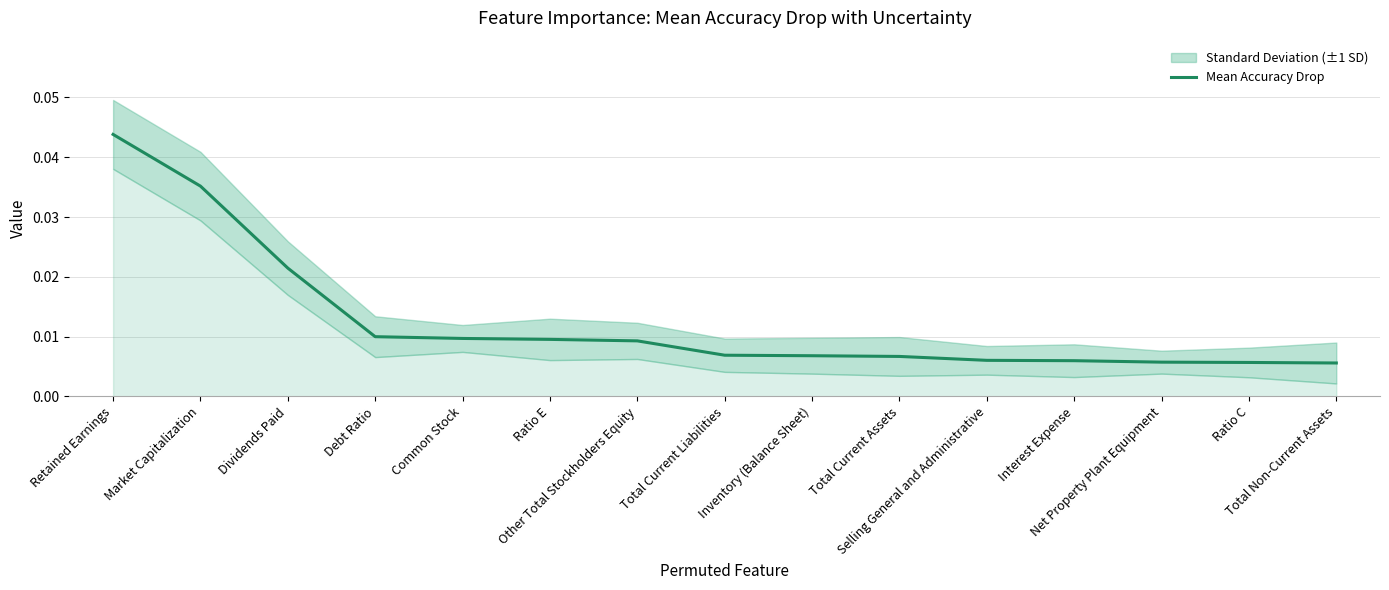

Rank the categories by value from lowest to highest.

Total Non-Current Assets, Ratio C, Net Property Plant Equipment, Interest Expense, Selling General and Administrative, Total Current Assets, Inventory (Balance Sheet), Total Current Liabilities, Other Total Stockholders Equity, Ratio E, Common Stock, Debt Ratio, Dividends Paid, Market Capitalization, Retained Earnings